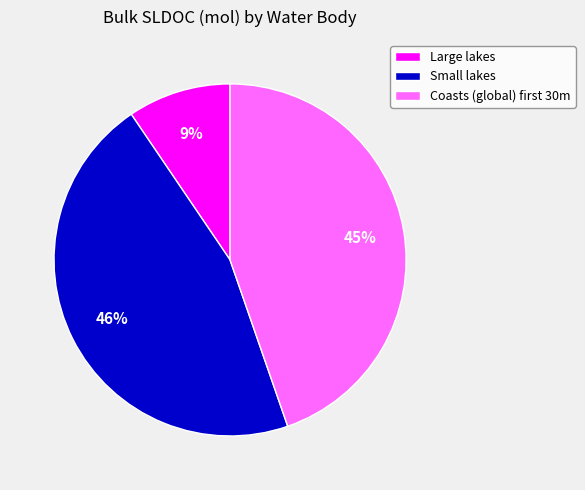

How many slices are in this pie chart?

3